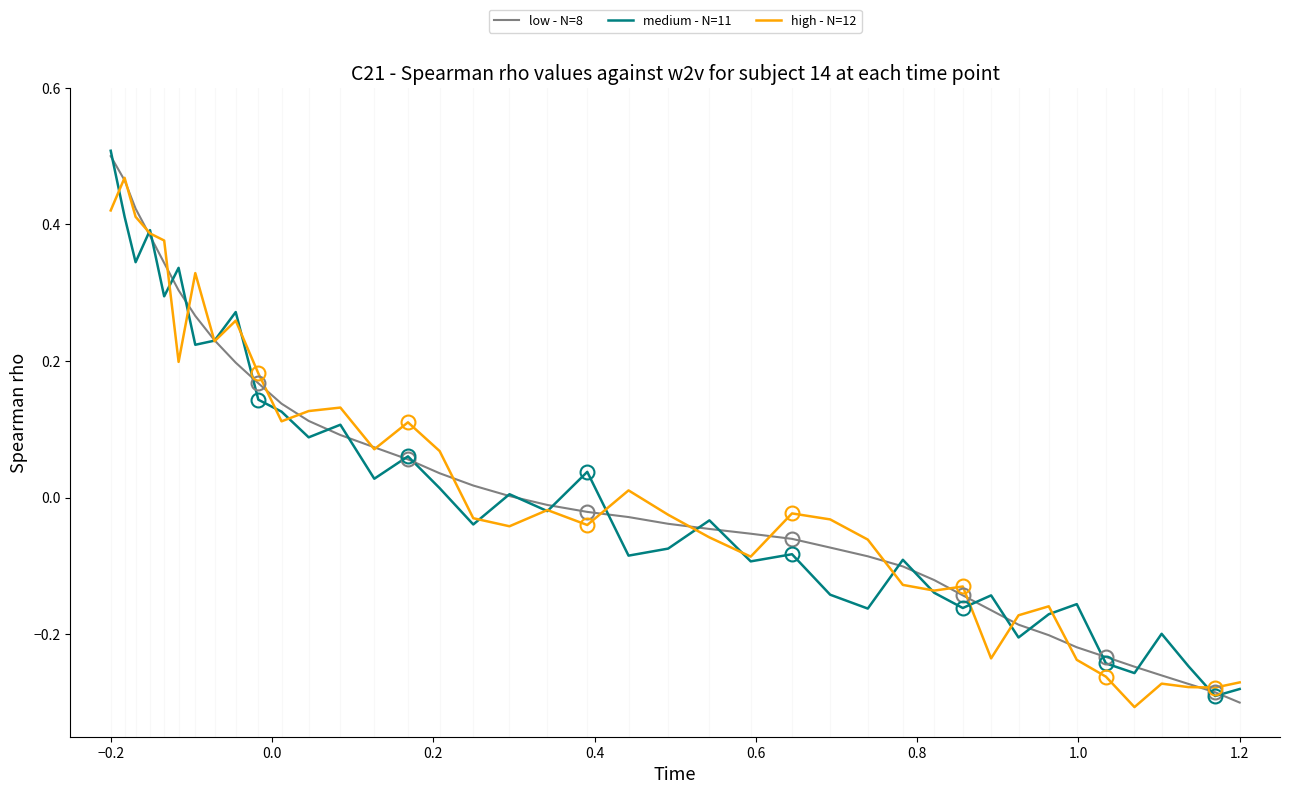

What is the smallest value displayed?

-0.3